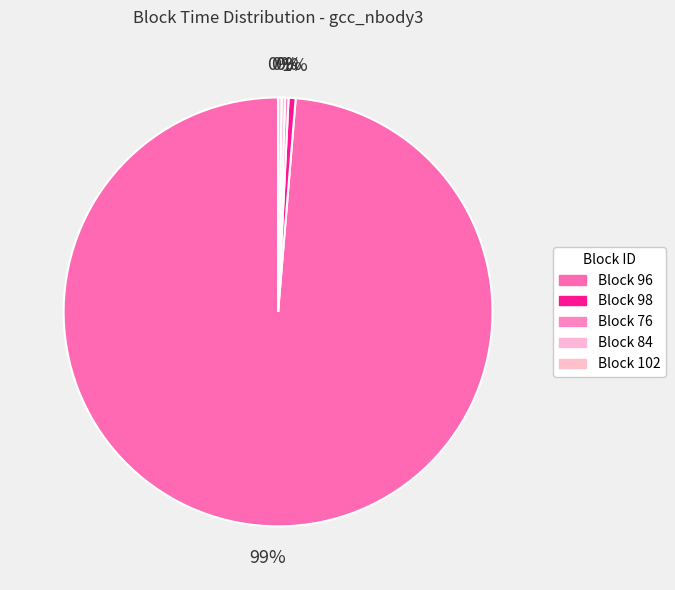

Does any single category account for the majority?

Yes